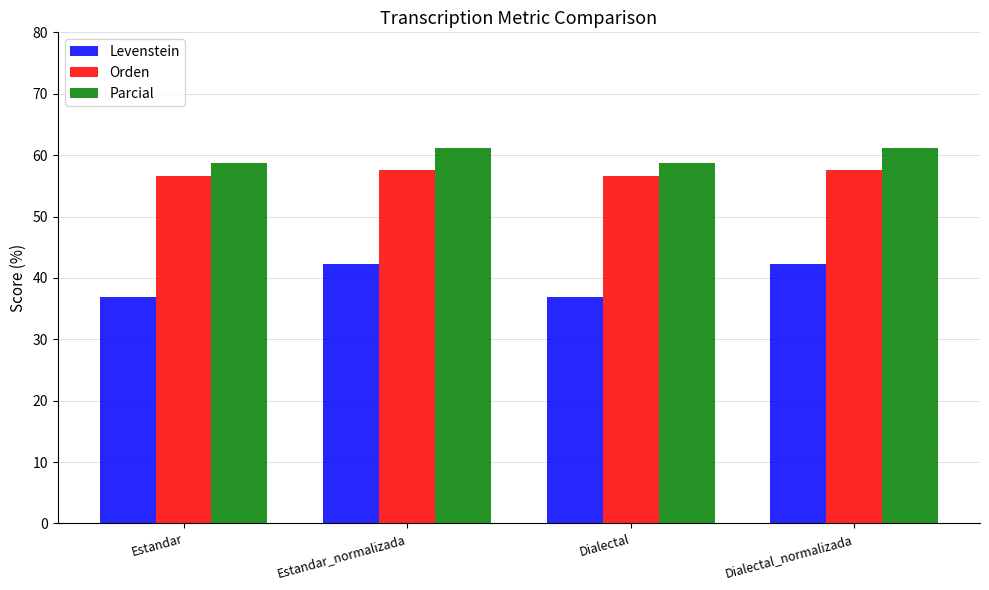

What is the difference between the maximum and minimum values in the Orden series?

1.0